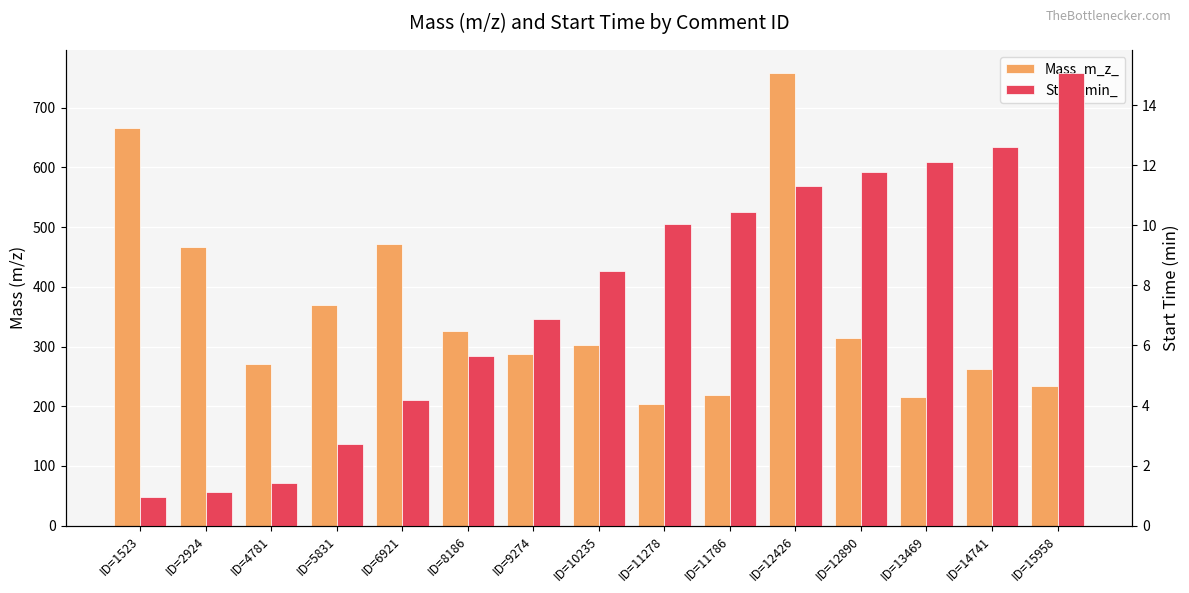

How many bars are there in total?

30